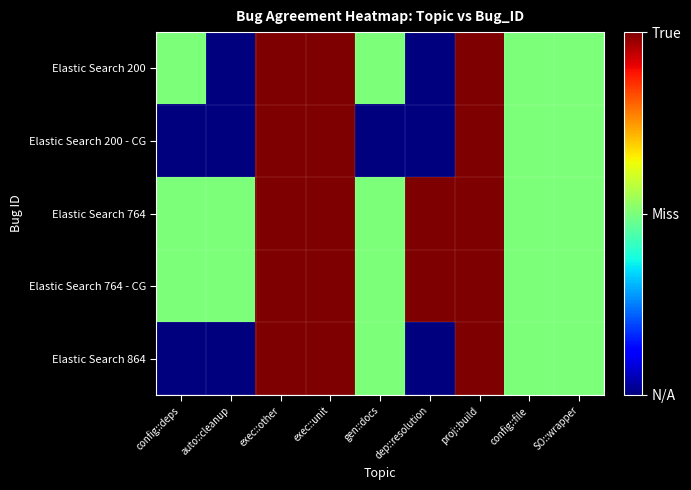

At which category does the chart reach its peak across all series?

exec::other